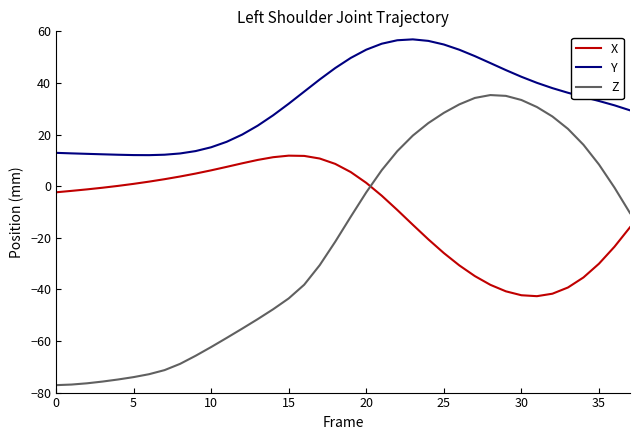

How many values in the Y series exceed 34?

19